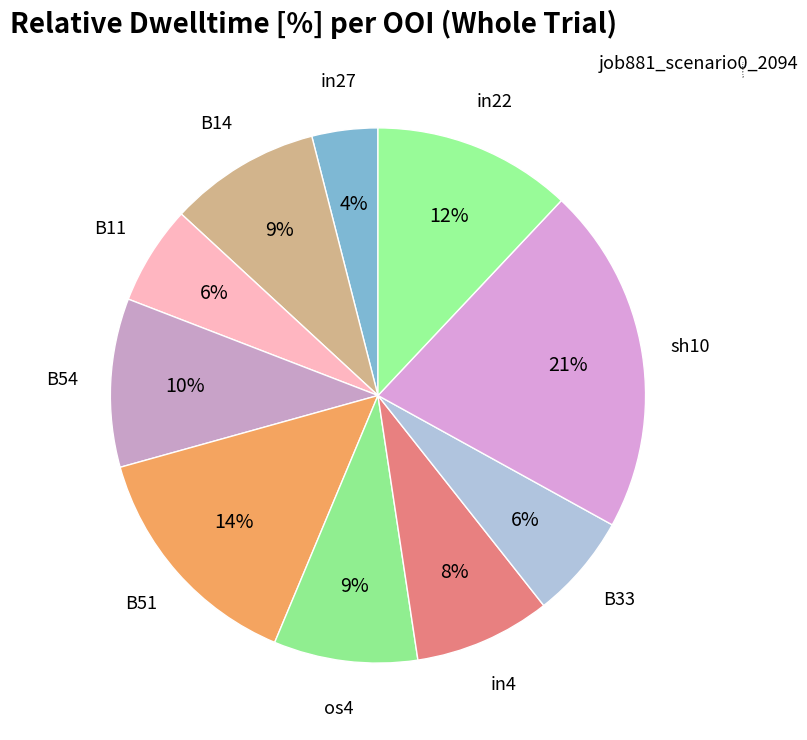

To the nearest percent, what percentage of the pie is B33?

6%